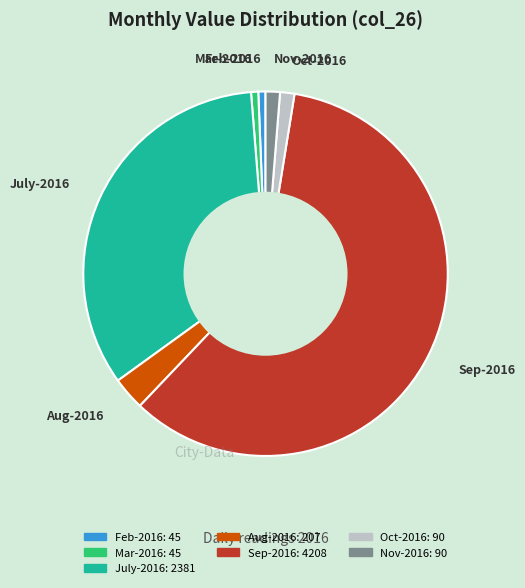

What is the majority slice?

Sep-2016